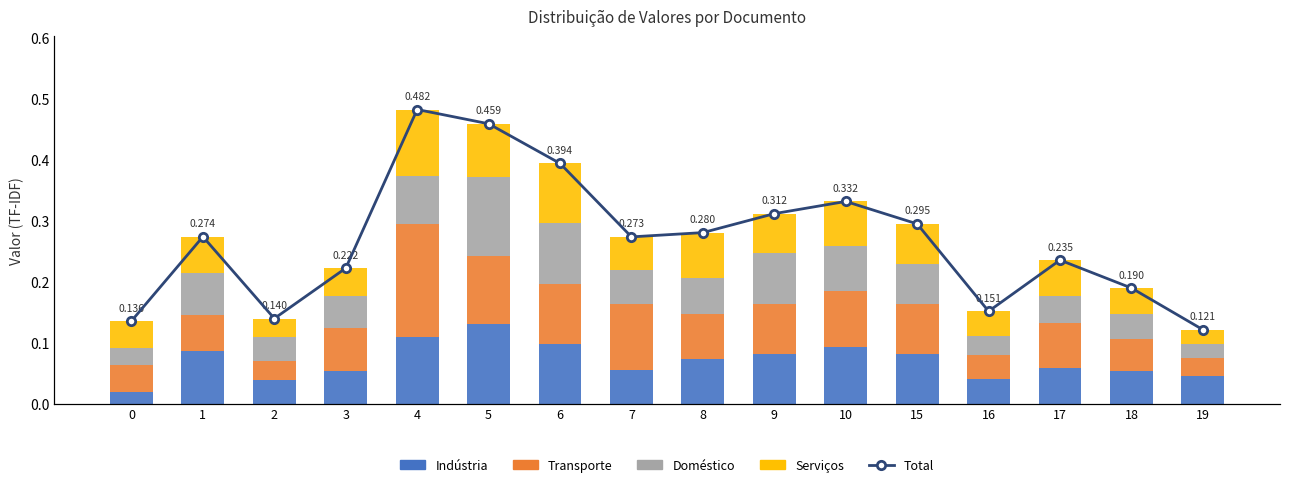

Which series has the largest range (max minus min)?

Total